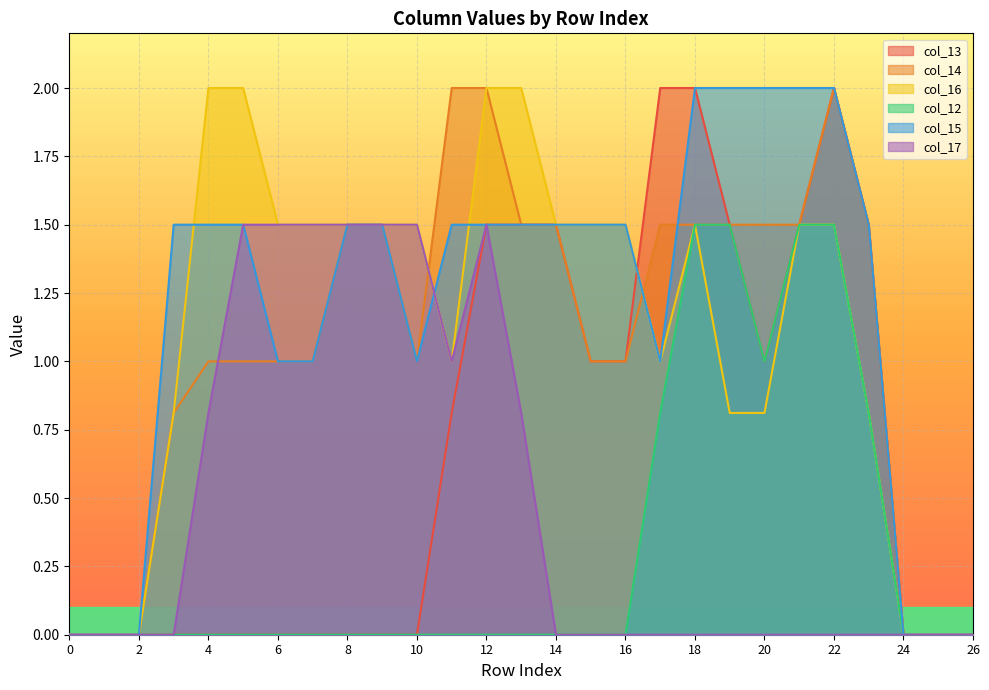

What are all the series names shown in the legend?

col_13, col_14, col_16, col_12, col_15, col_17